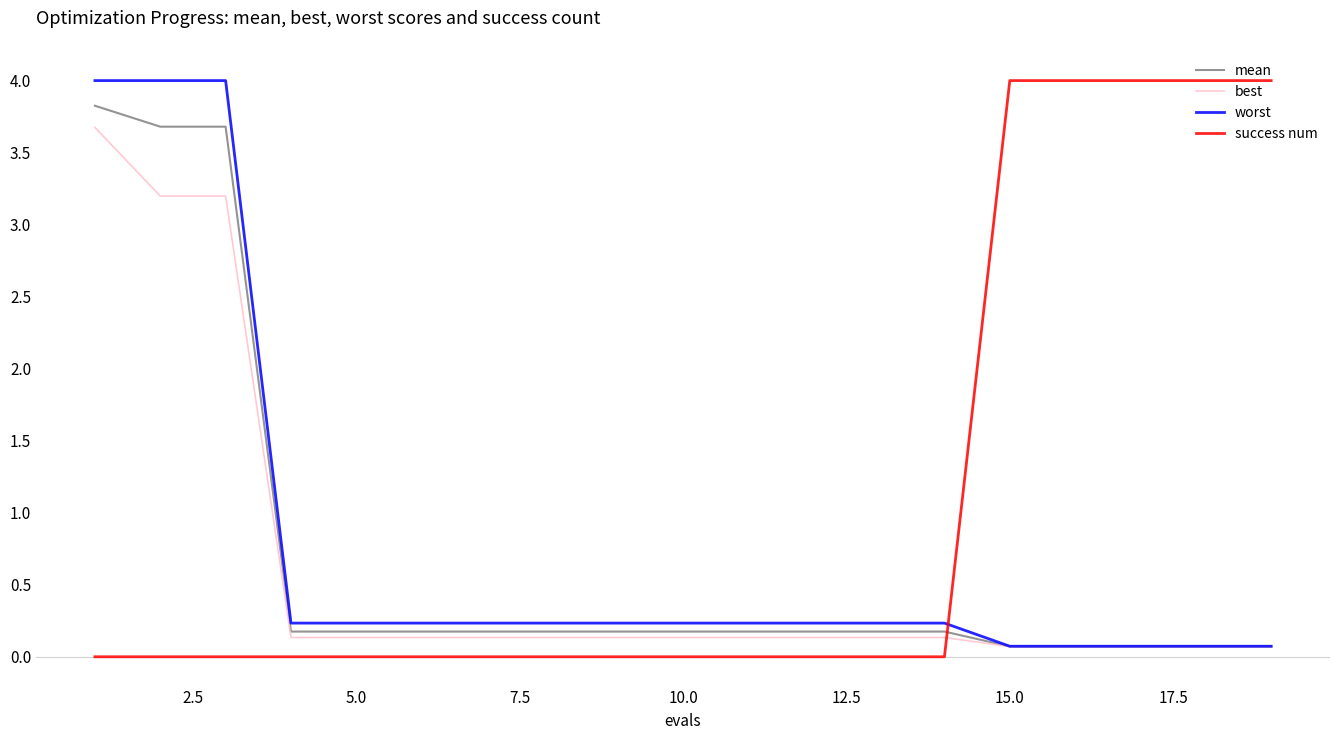

List the series in order of their overall mean, highest first.

success num, worst, mean, best